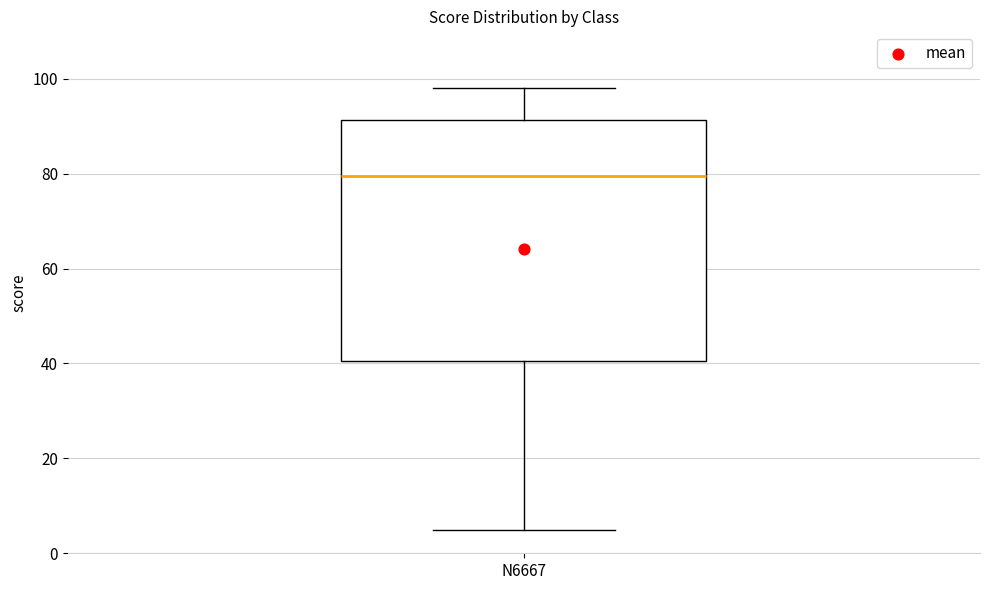

Transcribe this box plot: give where the median line is, the range the box spans, and where the two whiskers end, as read against the y-axis. The values are not printed on the chart, so give them approximately, as read against the axis.

median 80, box 40 to 92, whiskers 6 to 98